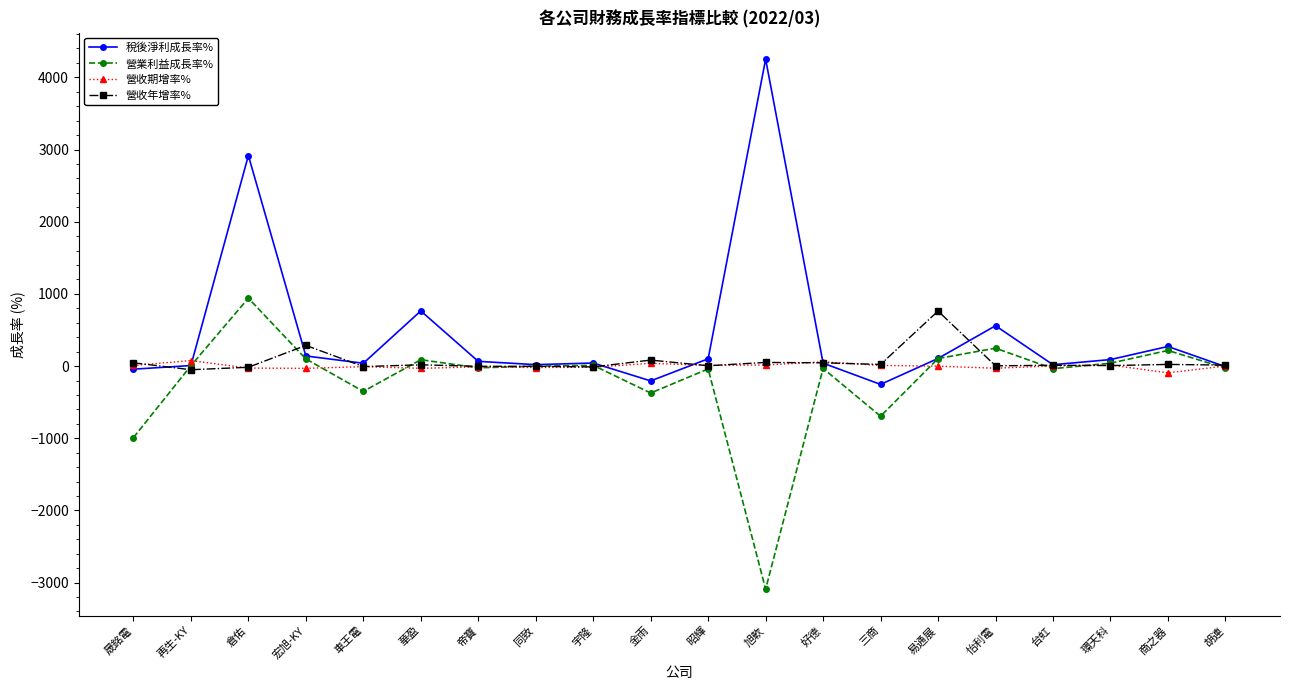

Which series changed the most between 晟銘電 and 倉佑?

稅後淨利成長率%